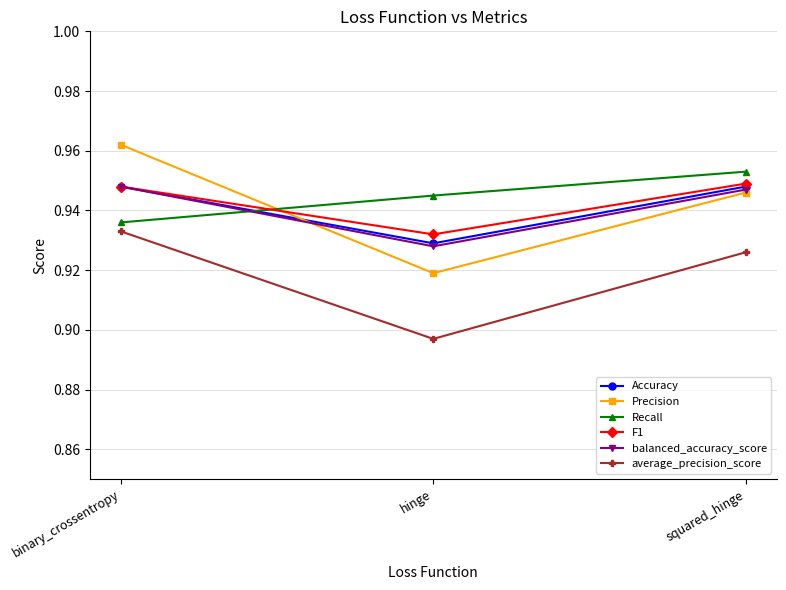

At which label is Accuracy closest to 0?

hinge